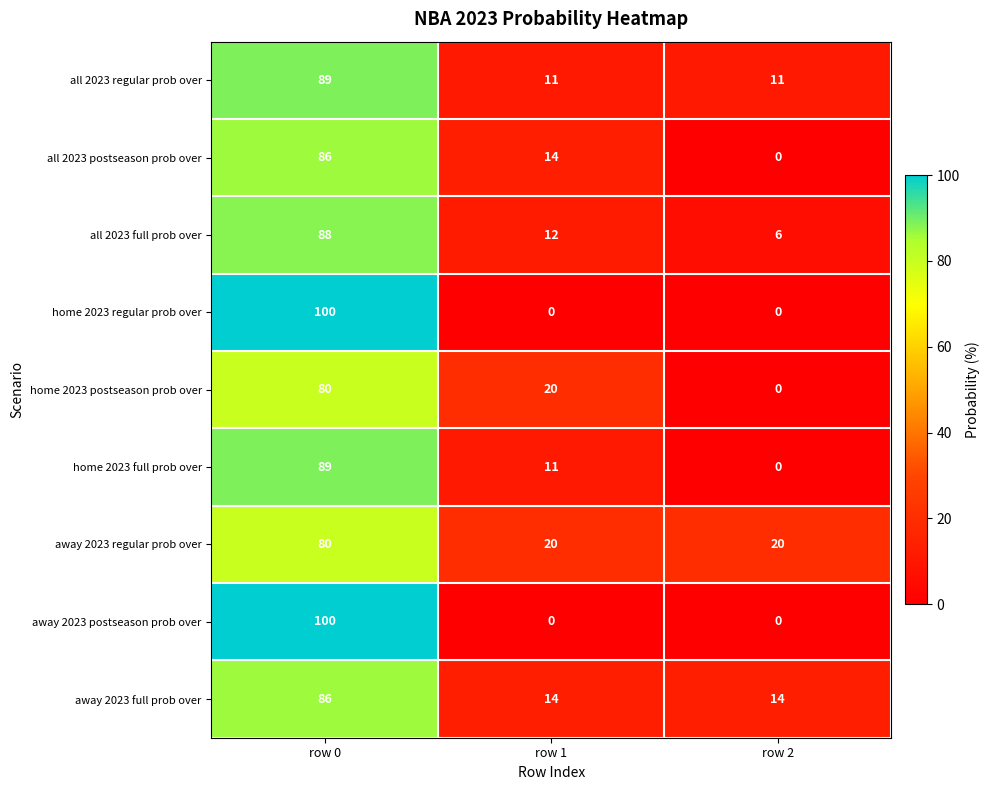

How many distinct data groups are displayed?

9